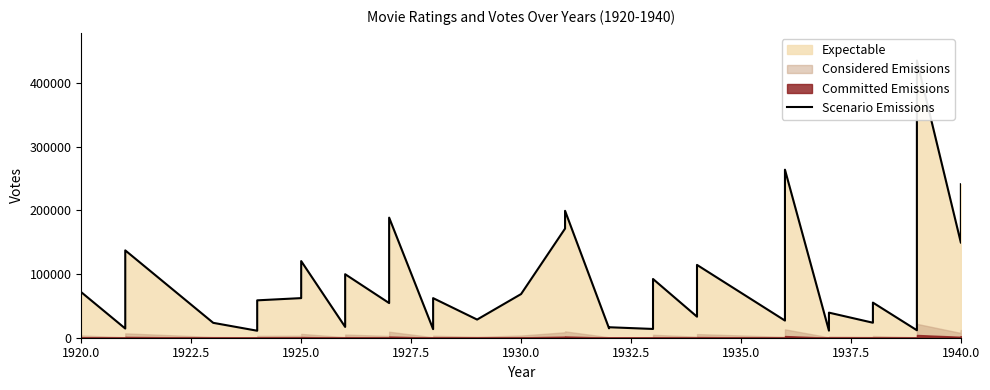

Reading left to right, transcribe all the data shown in this chart.

71544	14445	137306	23398	10992	15504	58766	62264	120482	16989	99839	54469	188795	13455	36587	62231	28531	68650	171568	199528	14739	16476	13781	92331	33075	114467	26965	264133	11151	39431	23569	55196	11732	16058	31796	123117	338994	435679	149239	241288